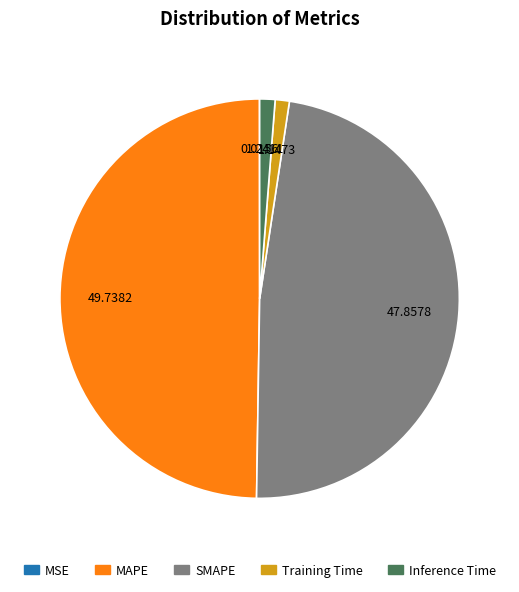

The MAPE slice represents 50% of the pie. True or false?

True